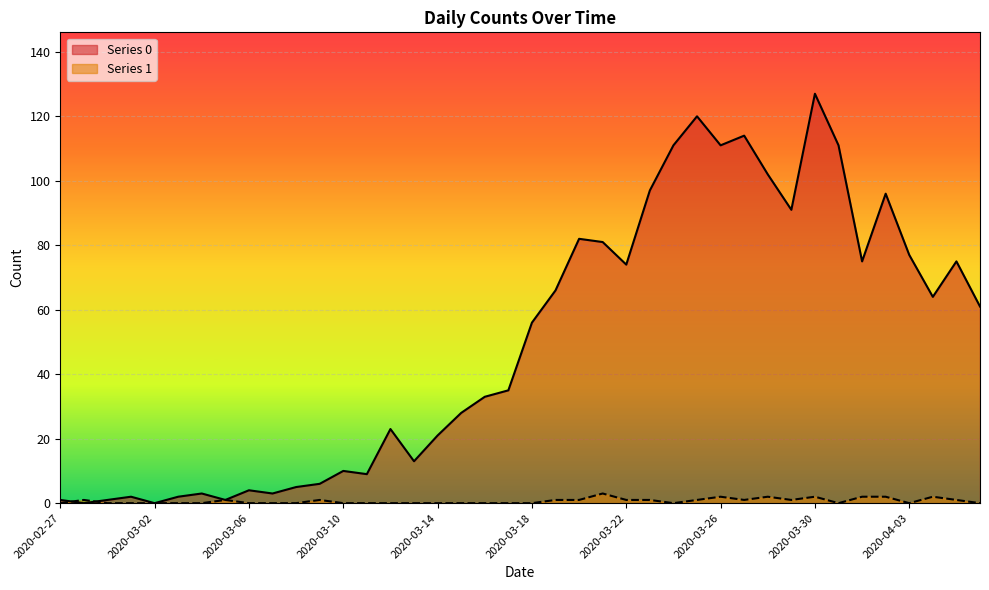

The Series 0 series shows 74 at 2020-03-22. True or false?

True